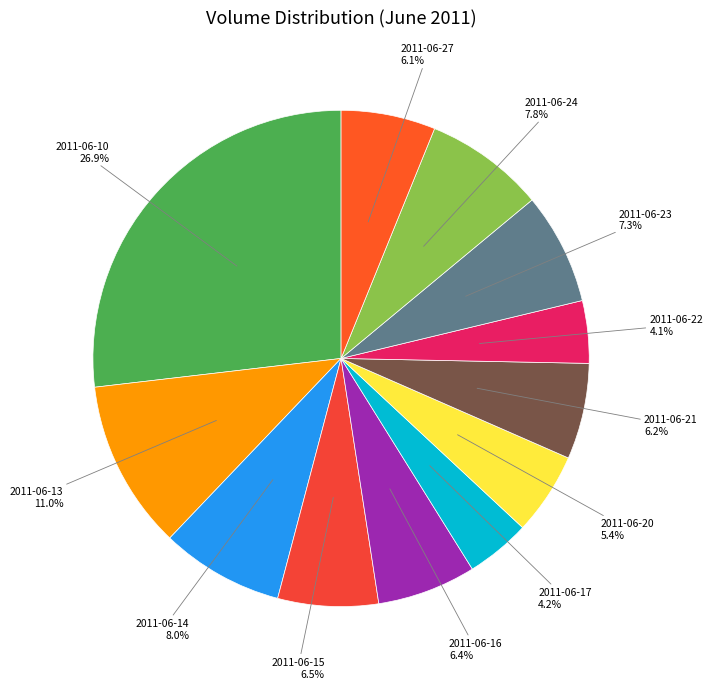

Count the number of slices in the pie.

12